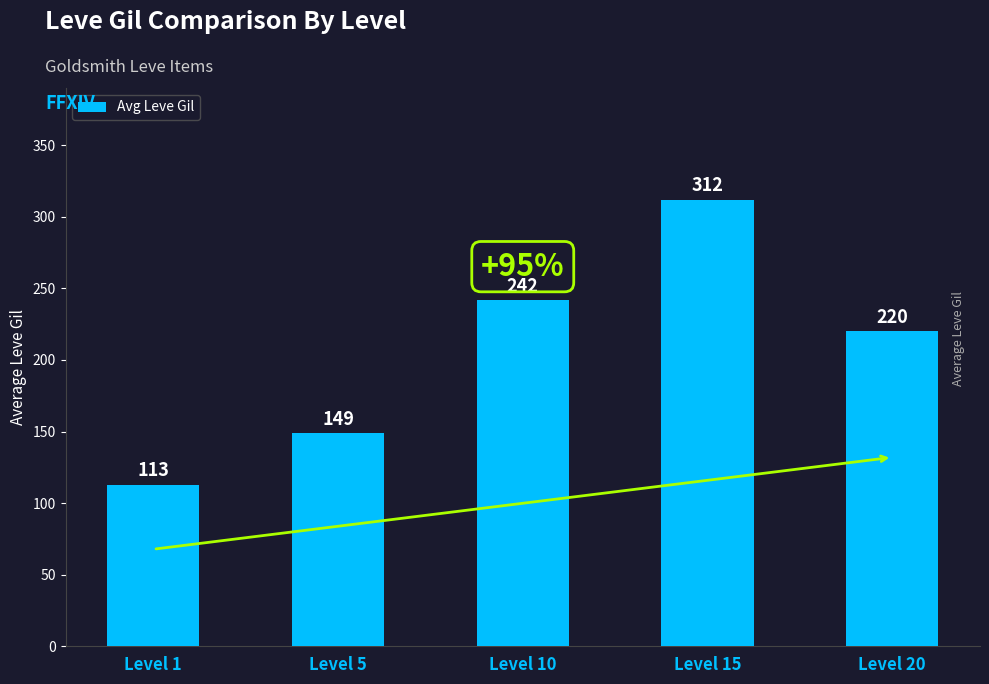

The value at Level 20 is 117. True or false?

False